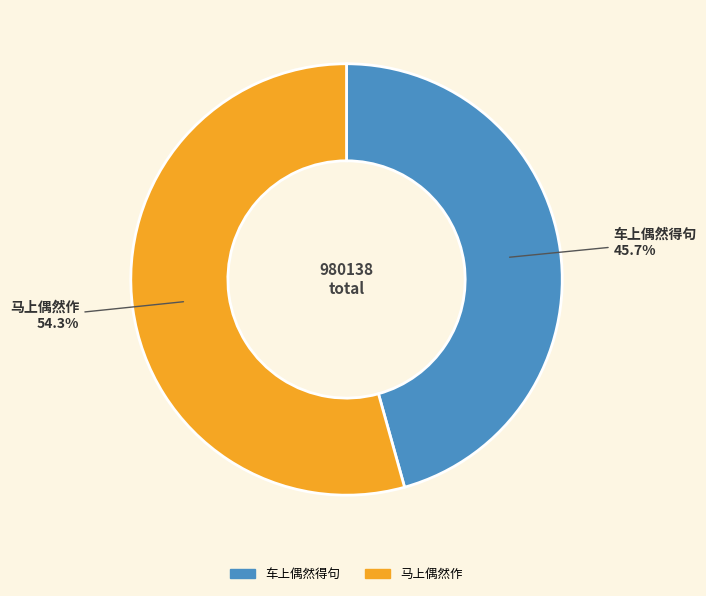

Which has a higher value, 马上偶然作 or 车上偶然得句?

马上偶然作